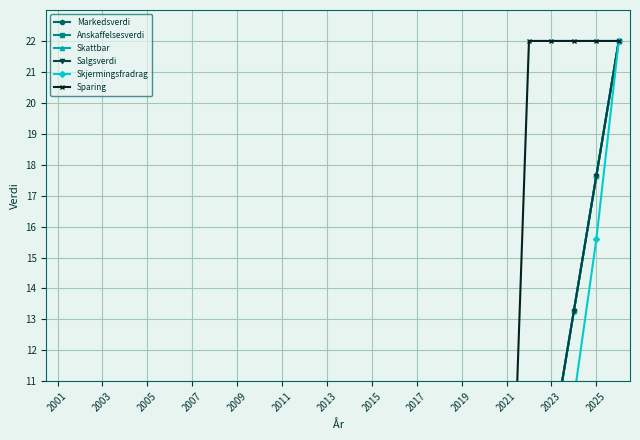

At 2023, list the series in order from largest to smallest.

Sparing, Markedsverdi, Anskaffelsesverdi, Skattbar, Salgsverdi, Skjermingsfradrag